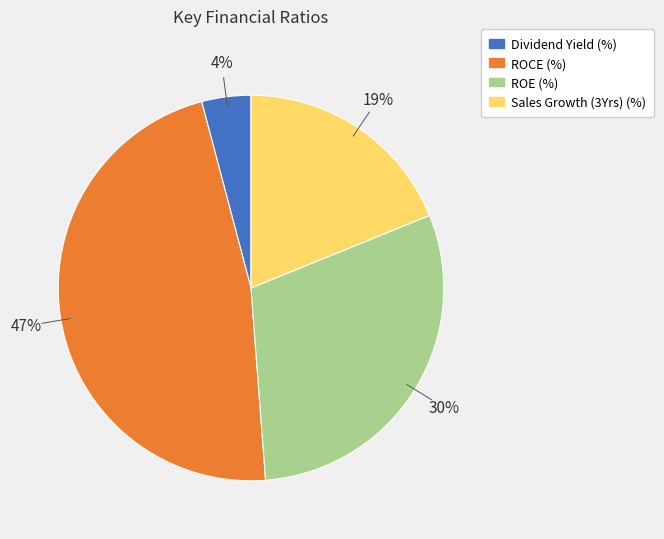

Approximately how many times larger is the value at Sales Growth (3Yrs) (%) compared to ROCE (%)?

0.4